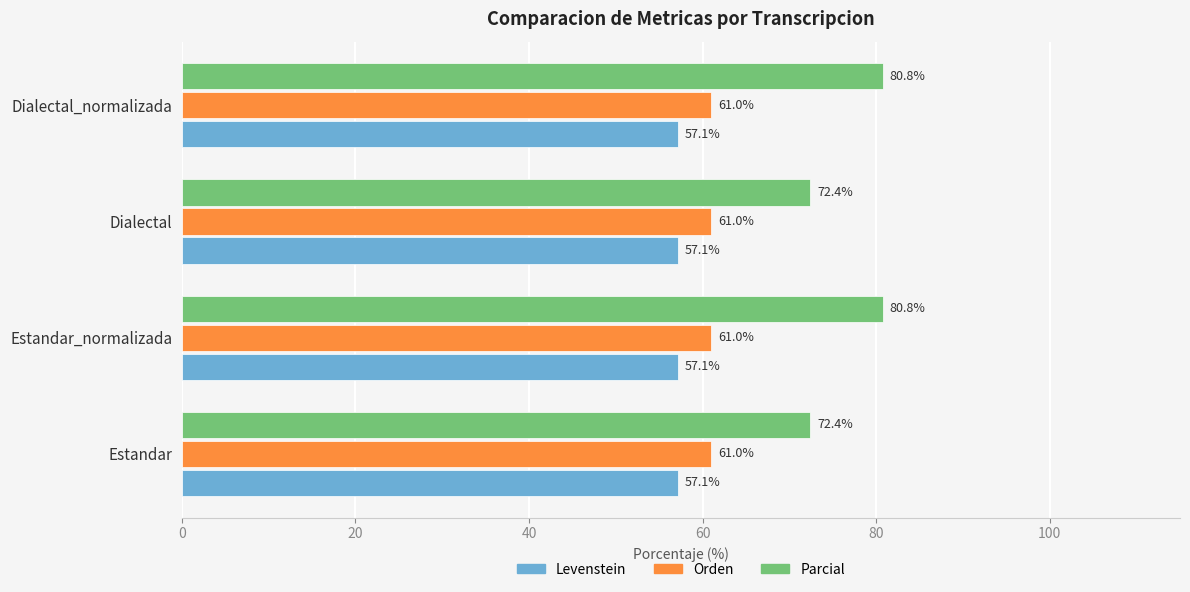

Rank the series by their average value, from highest to lowest.

Parcial, Orden, Levenstein